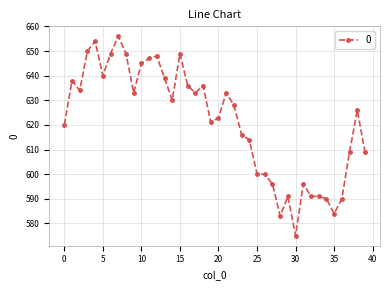

How many data points are less than 628?

20